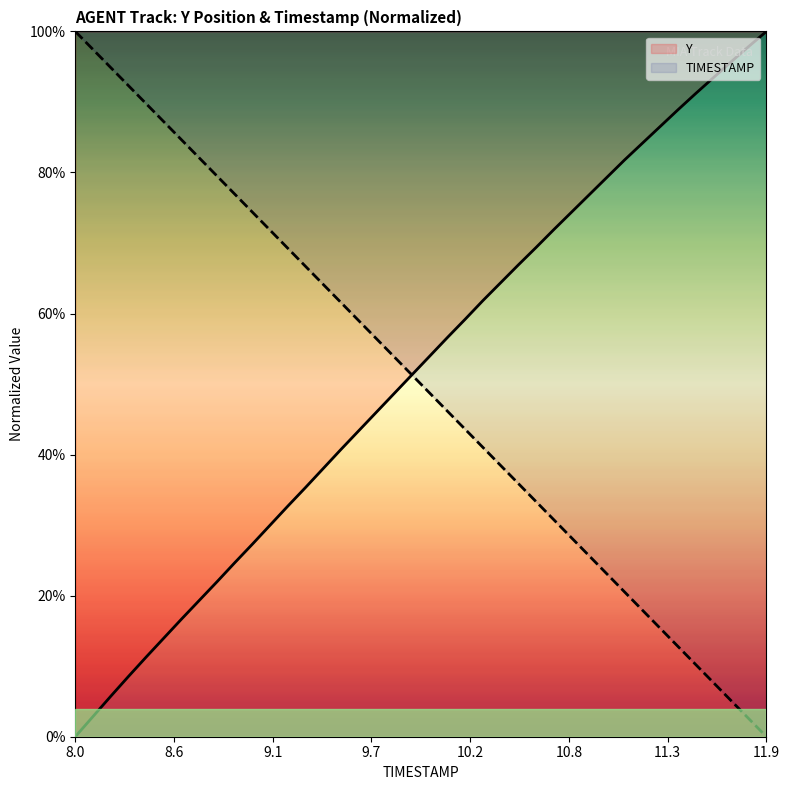

Does the chart have visible grid lines?

No